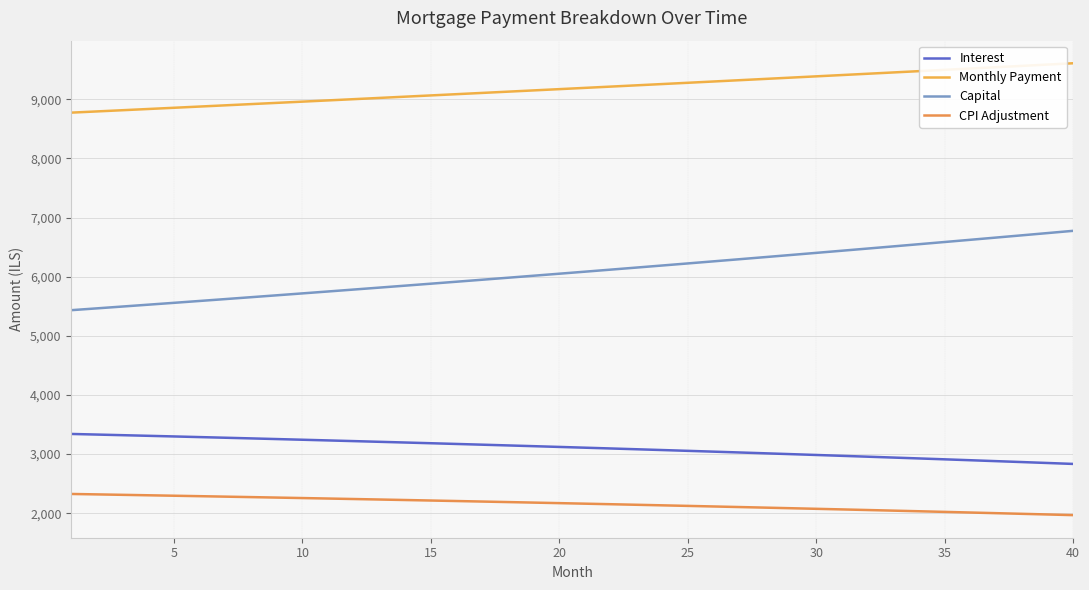

What are all the series names shown in the legend?

Interest, Monthly Payment, Capital, CPI Adjustment